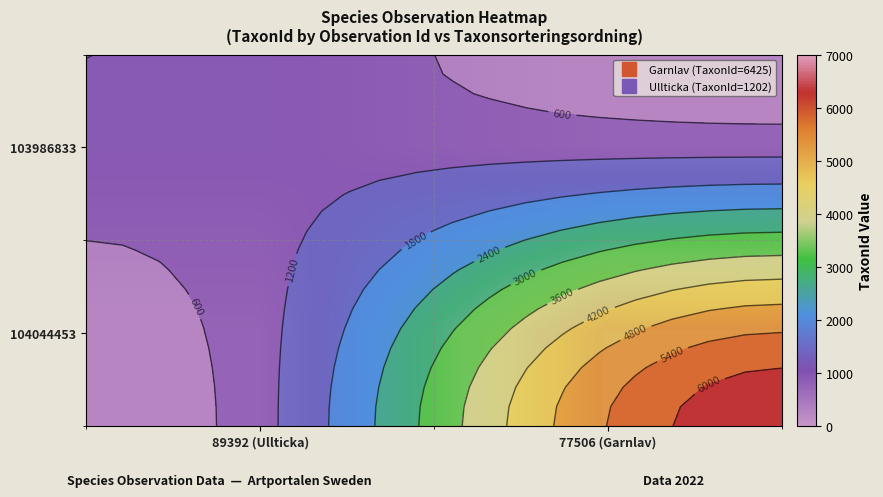

What is the sum of the 103986833 values at 89392 (Ullticka) and 77506 (Garnlav)?

1202